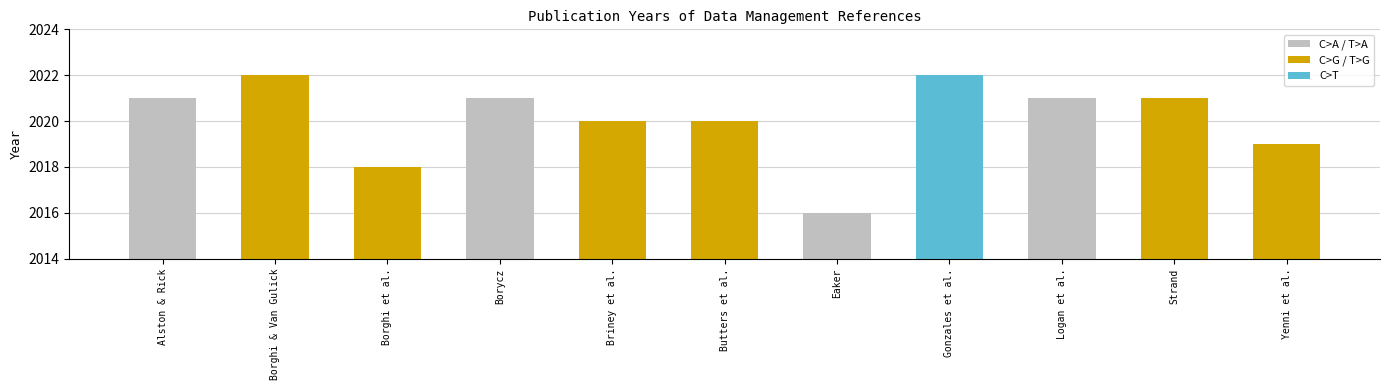

How many bars are there in total?

11